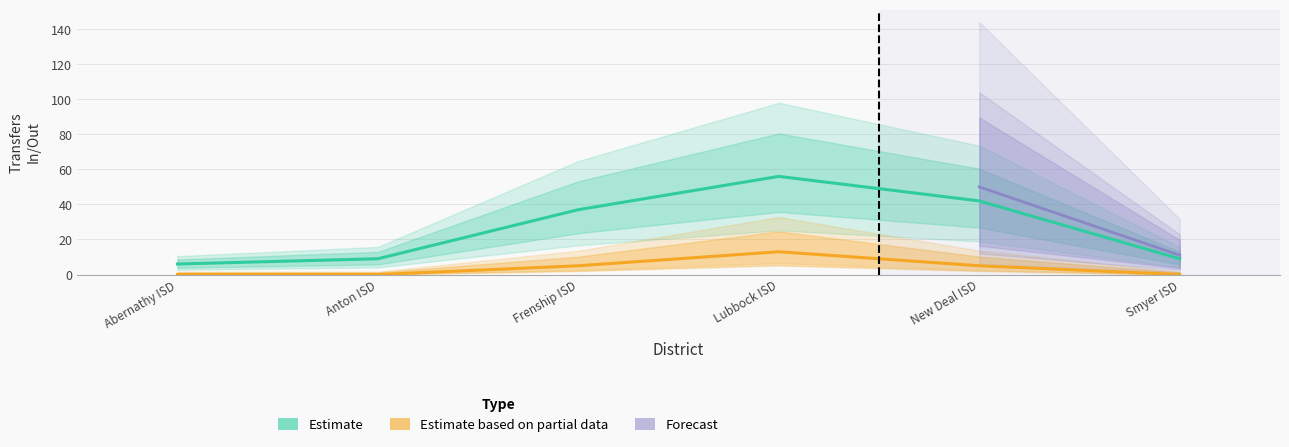

Rank the series at Frenship ISD from lowest to highest value.

Estimate based on partial data, Estimate